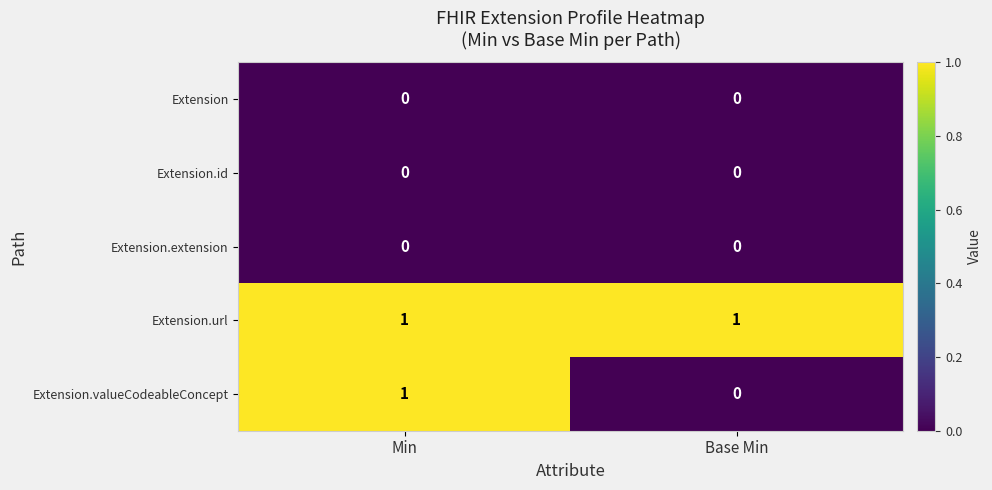

At which category is the sum across all series the highest?

Min